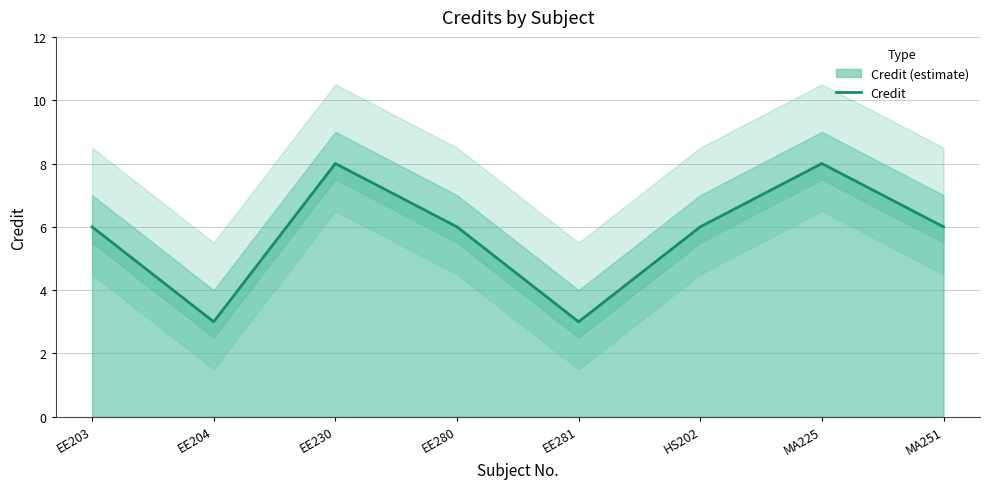

Reading right to left, what are all the values shown in this chart?

6	8	6	3	6	8	3	6